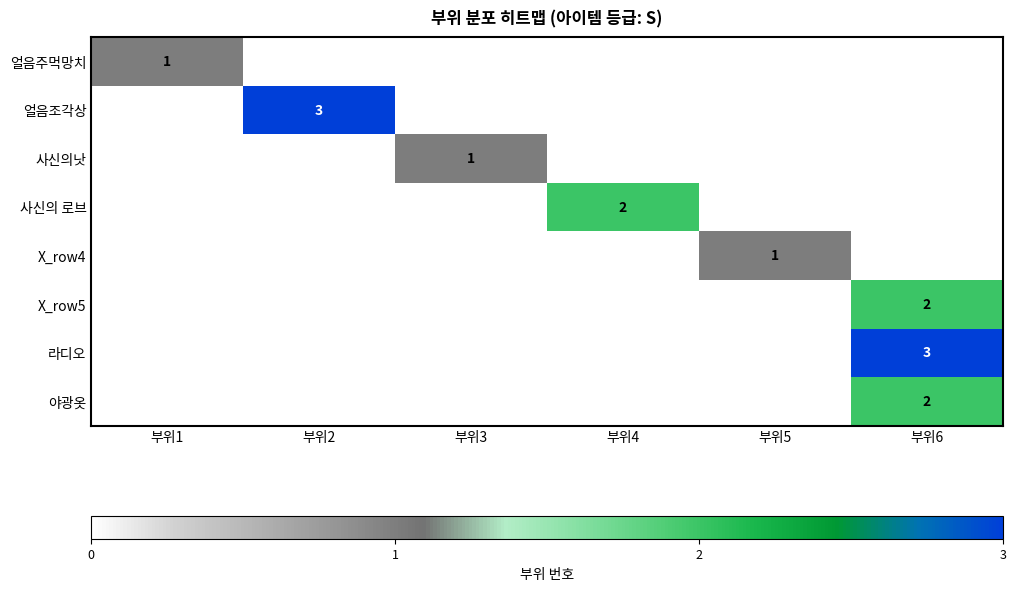

The 야광옷 series shows 2 at 부위6. True or false?

True